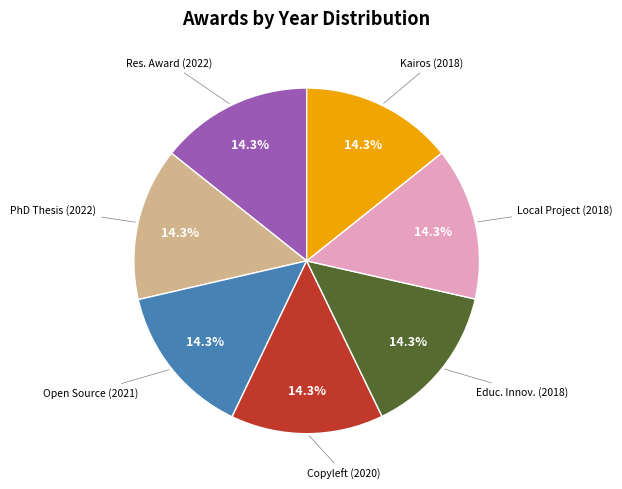

Does any single category account for the majority?

No